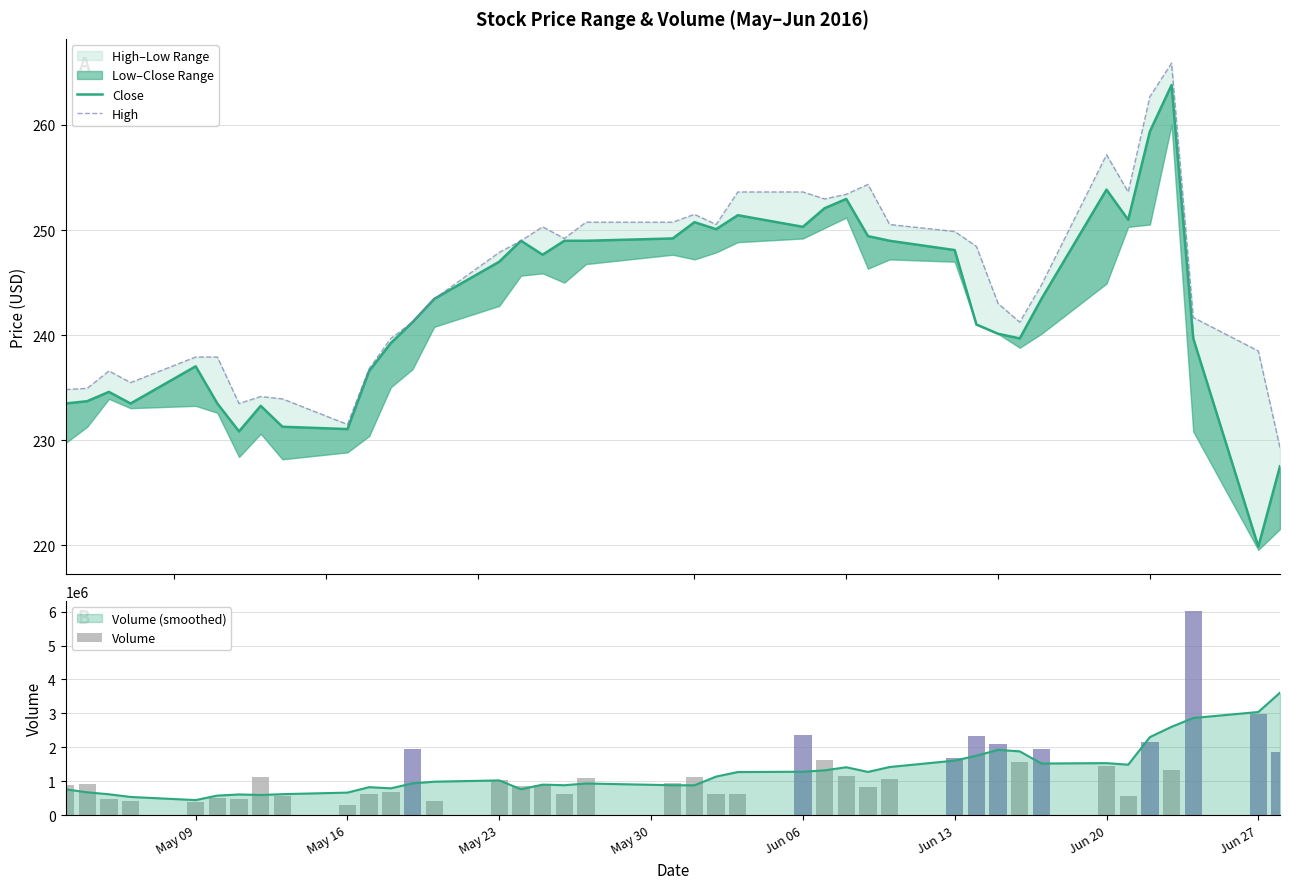

What is the maximum value for High?

265.9